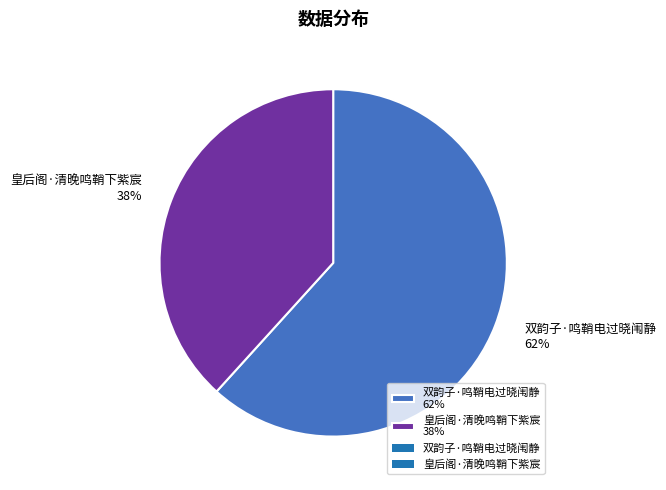

What is the smallest slice in the pie chart?

皇后阁·清晚鸣鞘下紫宸